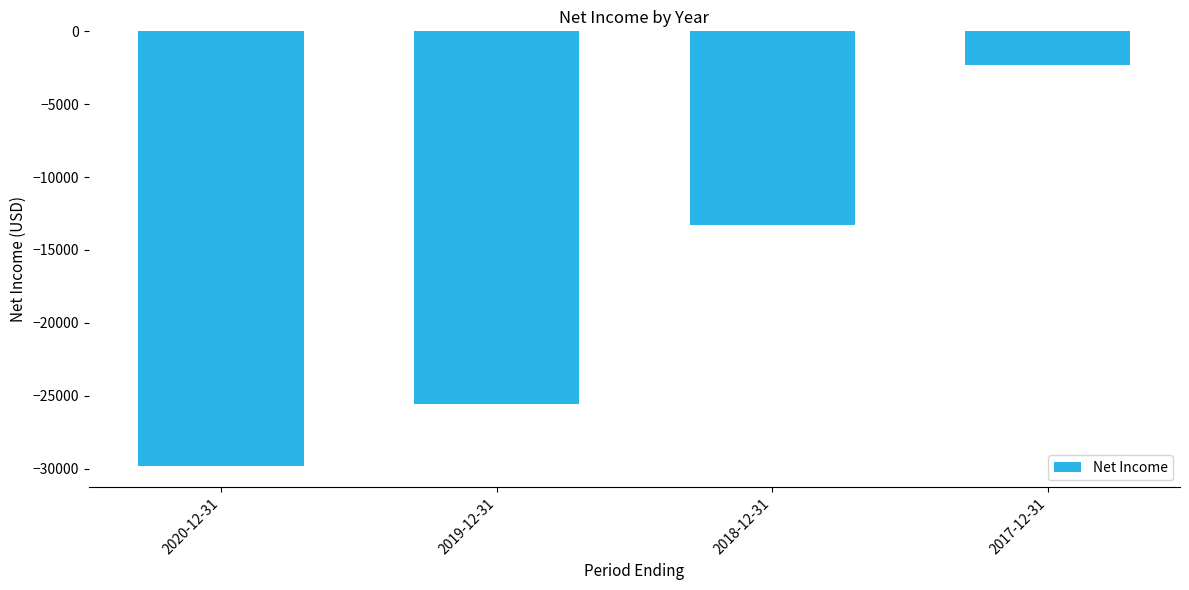

How many categories are shown in the chart?

4